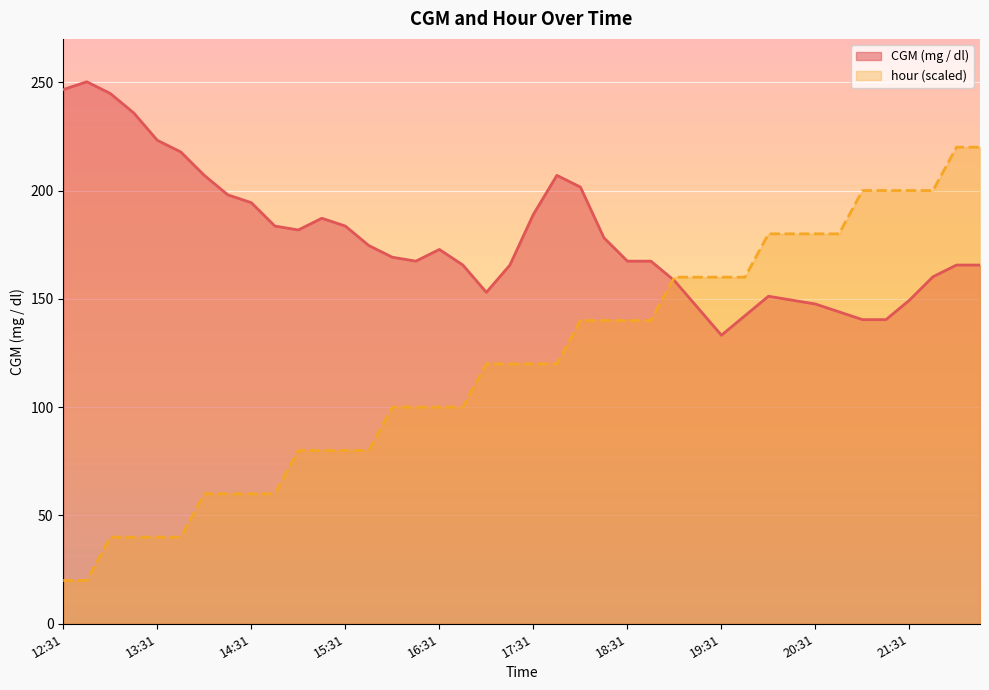

What position from the left is 15:01?

11